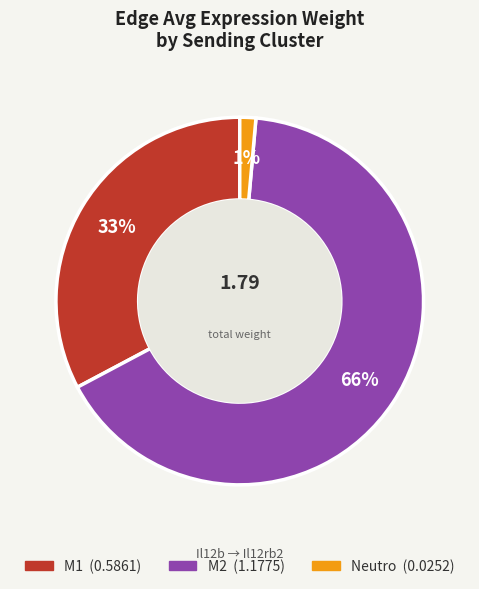

How many slices are in this pie chart?

3